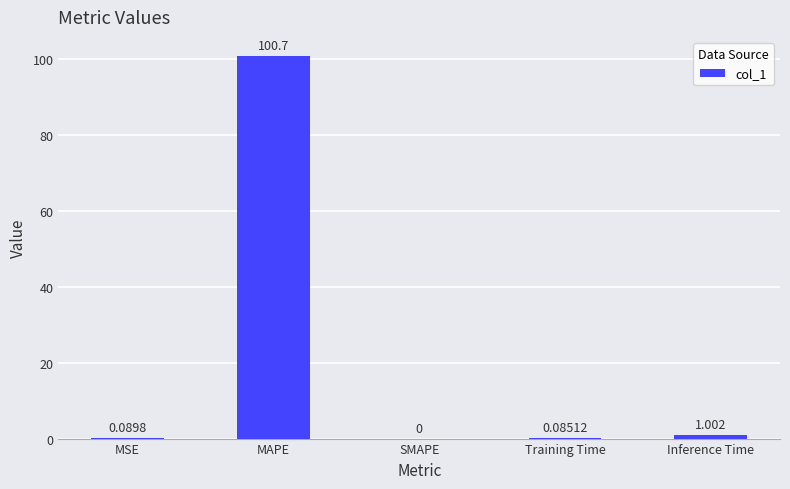

Which label corresponds to the largest value in the chart?

MAPE